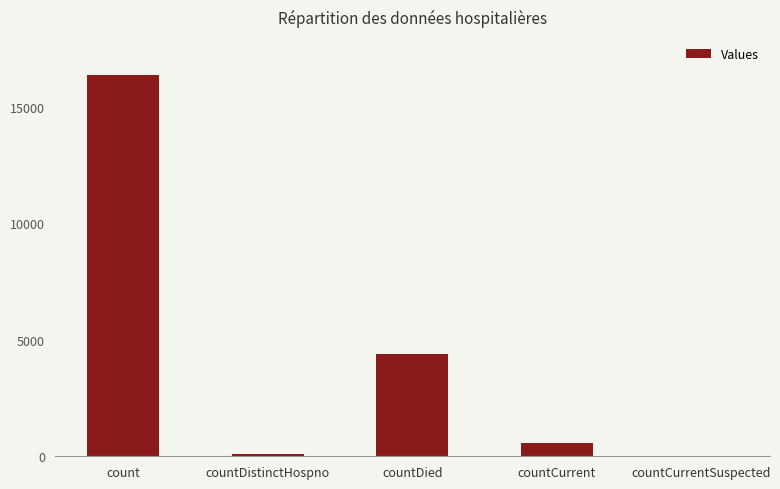

True or false: the data shows 5089 at countCurrentSuspected.

False